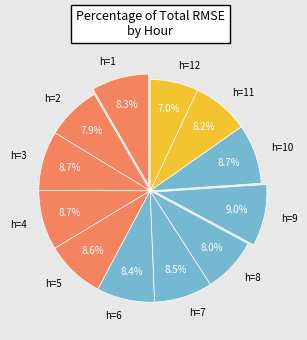

Count the number of slices in the pie.

12